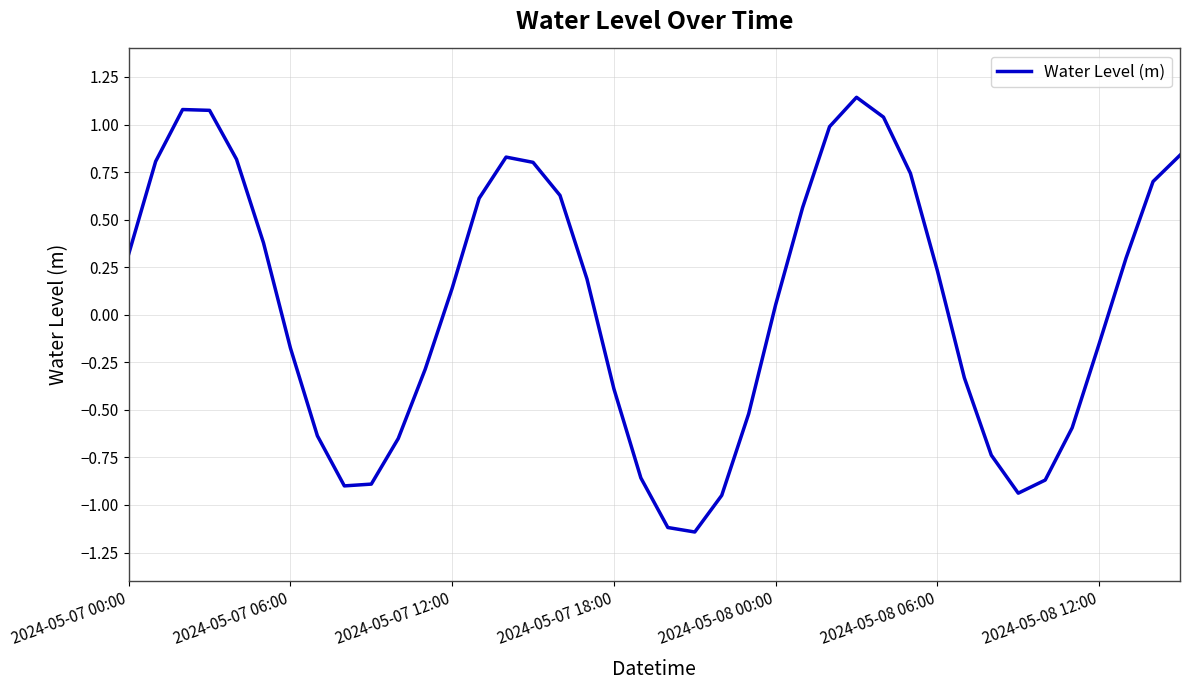

What is the difference between the maximum and minimum values?

2.3